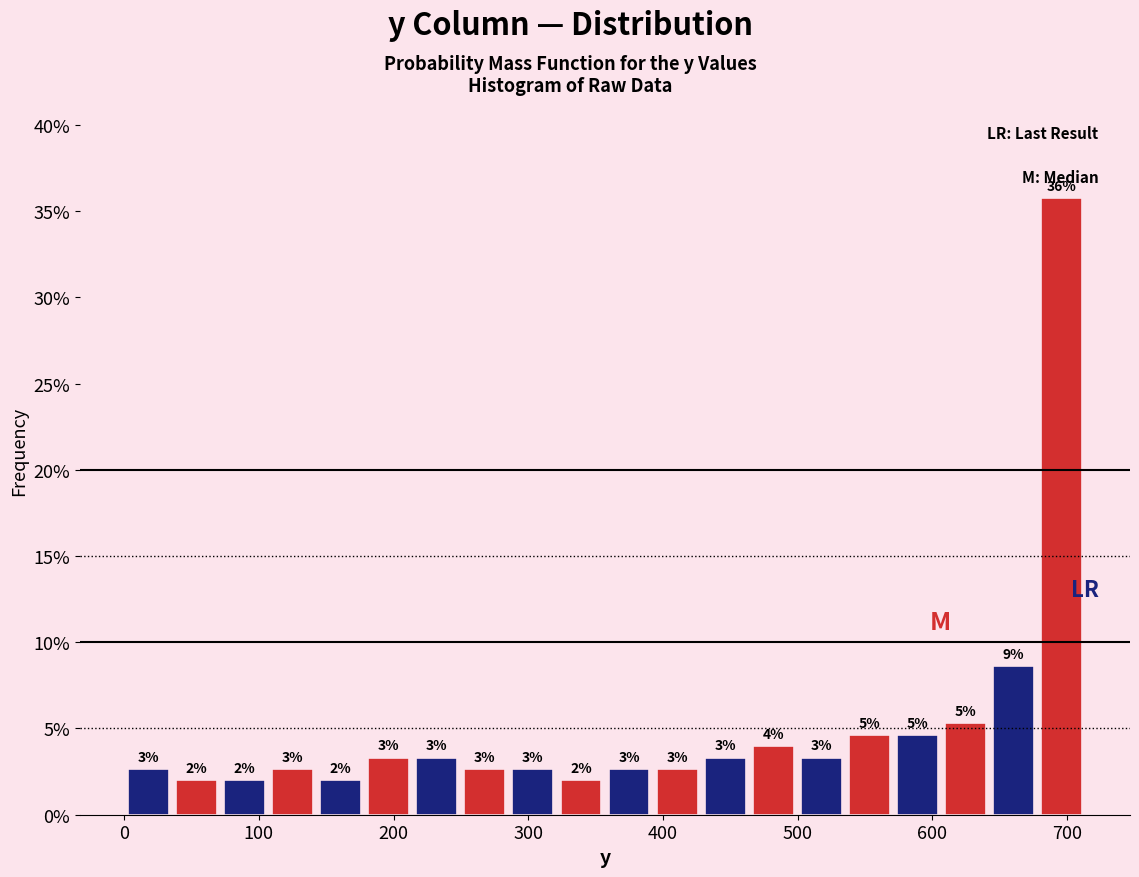

Around what value on the x-axis is the tallest bar? Give the approximate position of its centre, as read against the axis.

700